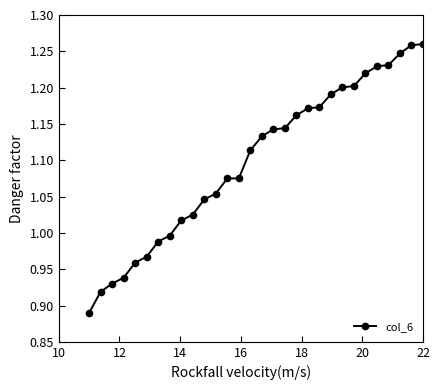

What is the difference between the second highest and minimum values?

0.4